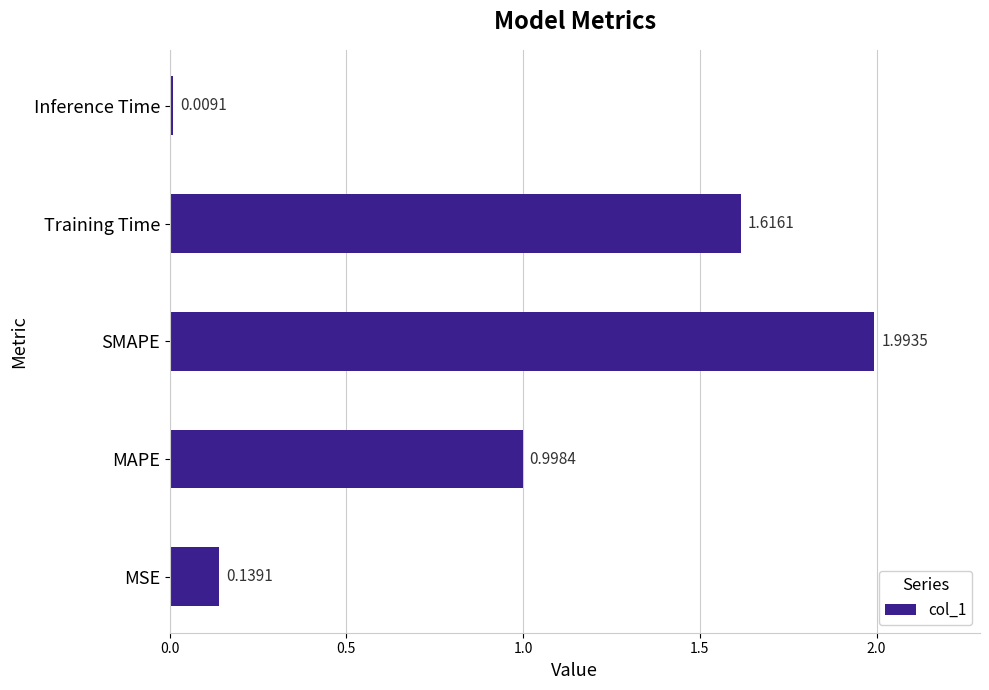

List the labels in order of value, largest first.

SMAPE, Training Time, MAPE, MSE, Inference Time